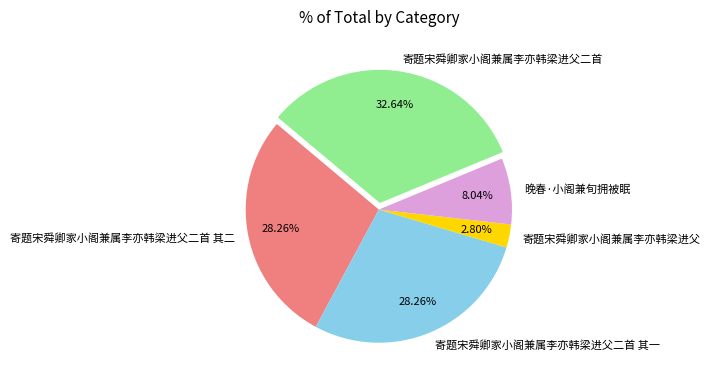

The 寄题宋舜卿家小阁兼属李亦韩梁进父二首 其一 slice represents 28% of the pie. True or false?

True